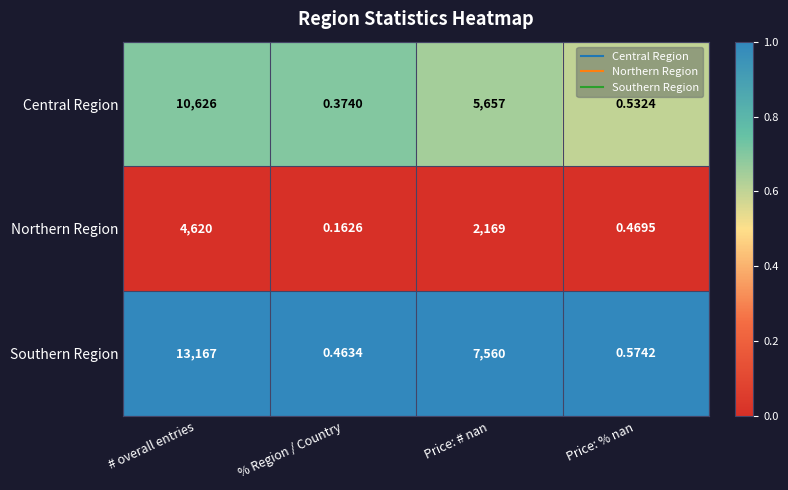

Rank the series by their average value, from lowest to highest.

Northern Region, Central Region, Southern Region